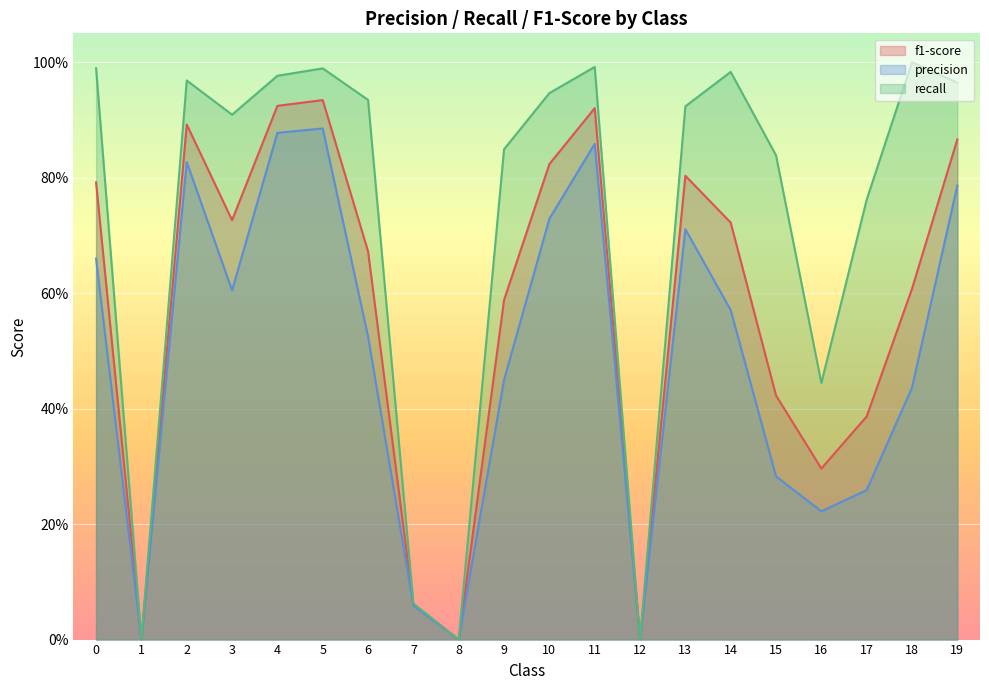

Reading right to left, transcribe all the data shown in this chart.

f1-score: 19=0.9	18=0.6	17=0.4	16=0.3	15=0.4	14=0.7	13=0.8	12=0.0	11=0.9	10=0.8	9=0.6	8=0.0	7=0.1	6=0.7	5=0.9	4=0.9	3=0.7	2=0.9	1=0.0	0=0.8
precision: 19=0.8	18=0.4	17=0.3	16=0.2	15=0.3	14=0.6	13=0.7	12=0.0	11=0.9	10=0.7	9=0.4	8=0.0	7=0.1	6=0.5	5=0.9	4=0.9	3=0.6	2=0.8	1=0.0	0=0.7
recall: 19=1.0	18=1.0	17=0.8	16=0.4	15=0.8	14=1.0	13=0.9	12=0.0	11=1.0	10=0.9	9=0.8	8=0.0	7=0.1	6=0.9	5=1.0	4=1.0	3=0.9	2=1.0	1=0.0	0=1.0